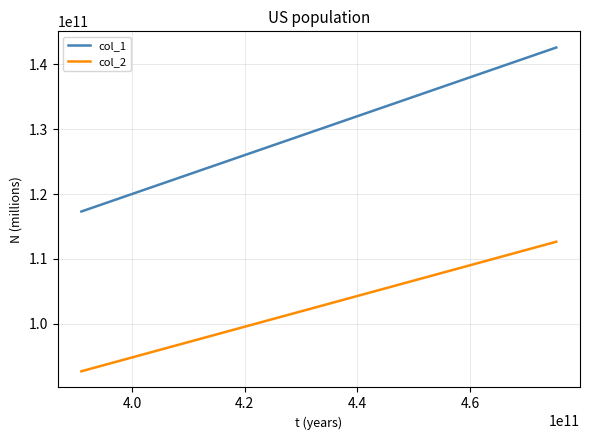

What is the difference between the maximum and second lowest values in the col_2 series?

15338340543.1